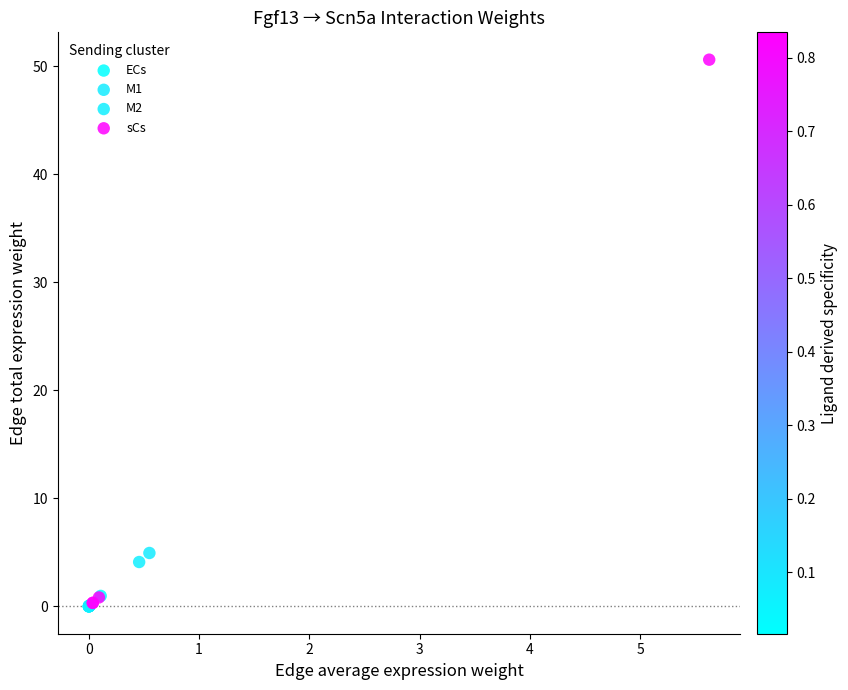

What are all the series names shown in the legend?

ECs, M1, M2, sCs